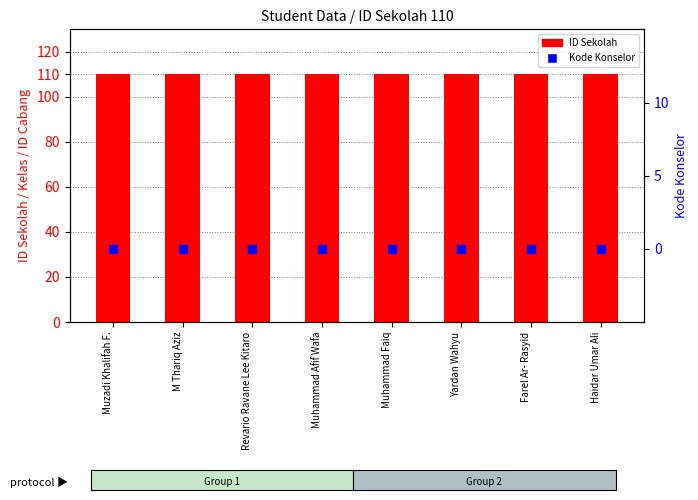

Which series has the widest spread of Y values?

ID Sekolah